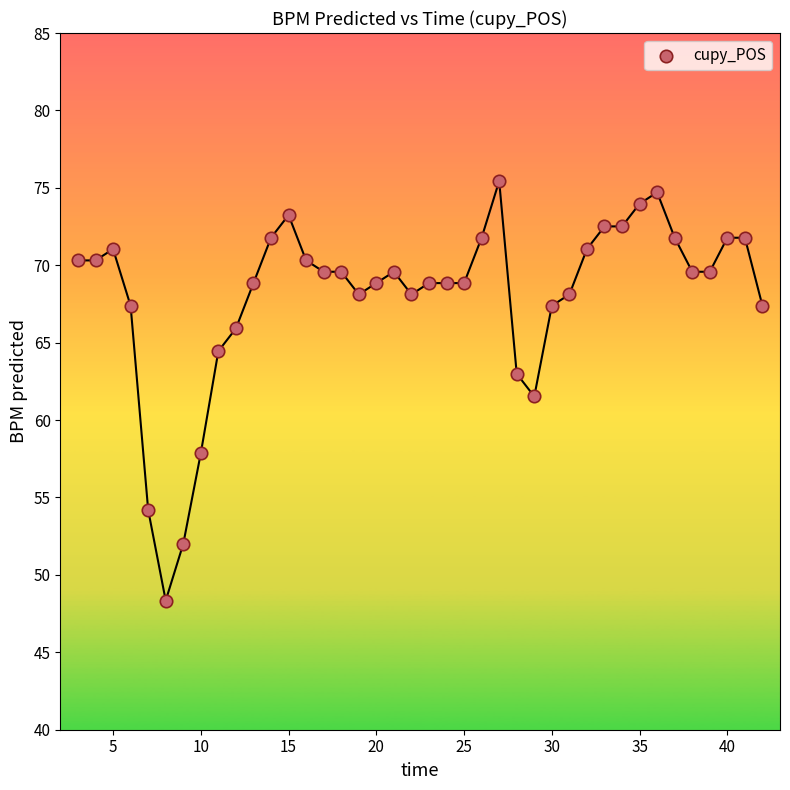

What Y value in the scatter plot is closest to 61?

61.5